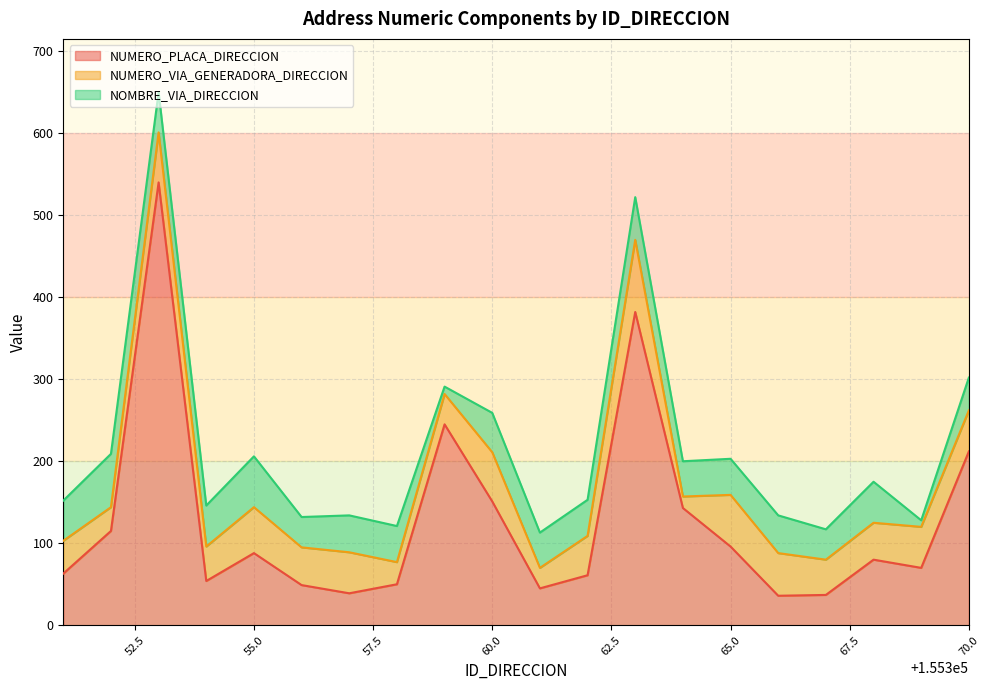

What are all the series names shown in the legend?

NUMERO_PLACA_DIRECCION, NUMERO_VIA_GENERADORA_DIRECCION, NOMBRE_VIA_DIRECCION